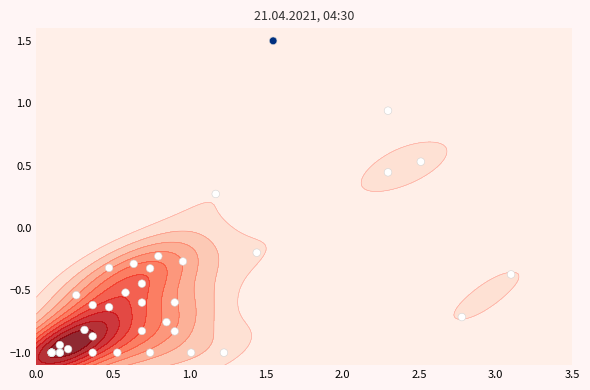

What is the greatest value displayed?

1.5